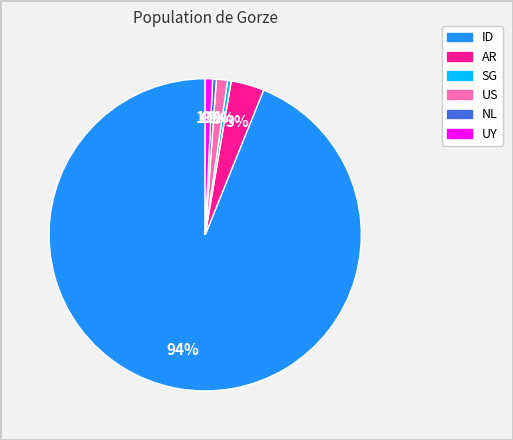

Is there a majority slice in this chart?

Yes